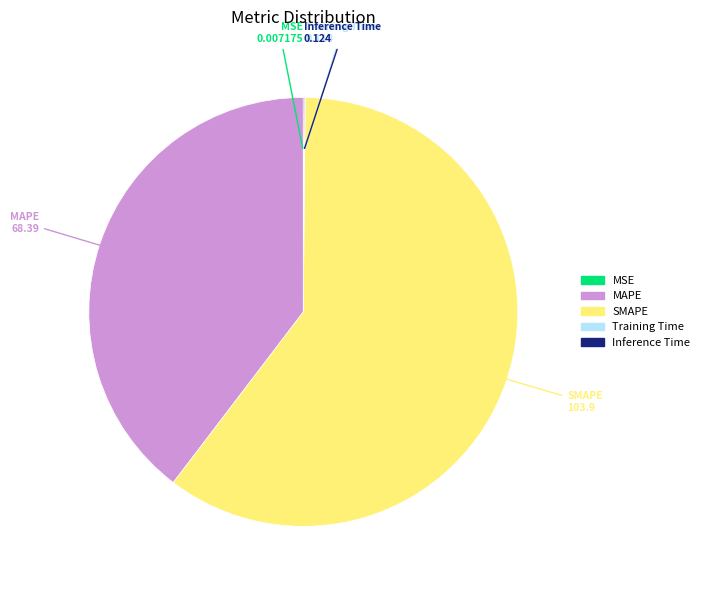

Is it true that MAPE is 31% of the pie?

False